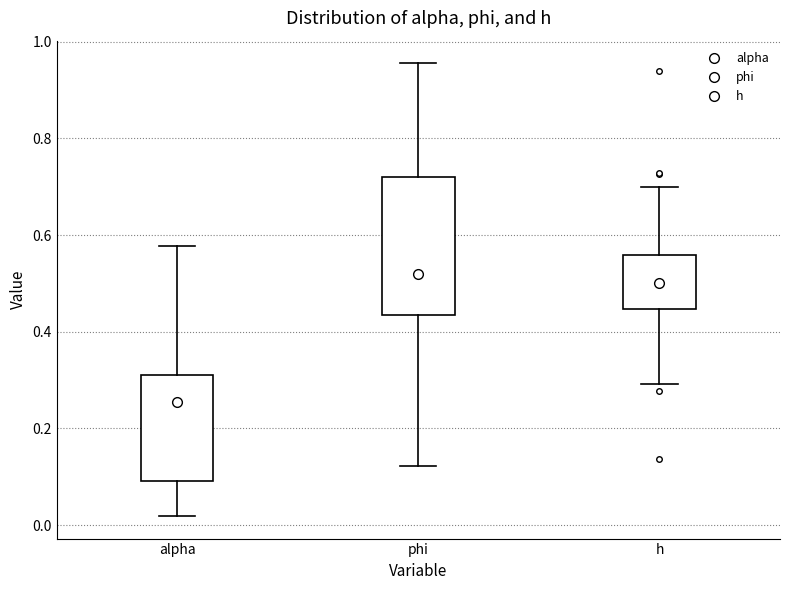

Reading left to right, read every box against the y-axis: the position of its median line, the range the box covers, and the ends of its whiskers. The values are not printed on the chart, so give them approximately, as read against the axis.

alpha: median 0.26, box 0.10 to 0.32, whiskers 0.02 to 0.58
phi: median 0.52, box 0.44 to 0.72, whiskers 0.12 to 0.96
h: median 0.50, box 0.44 to 0.56, whiskers 0.30 to 0.70